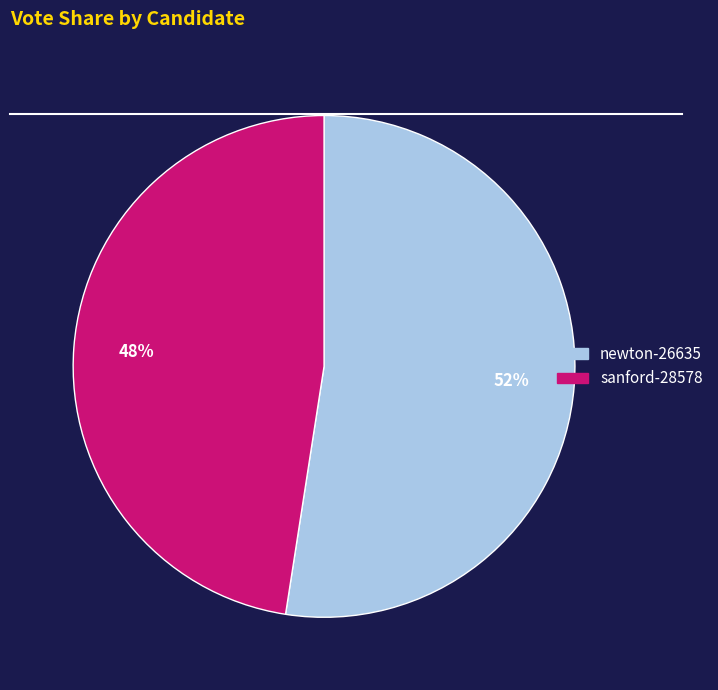

Which category has the biggest portion of the pie?

newton-26635